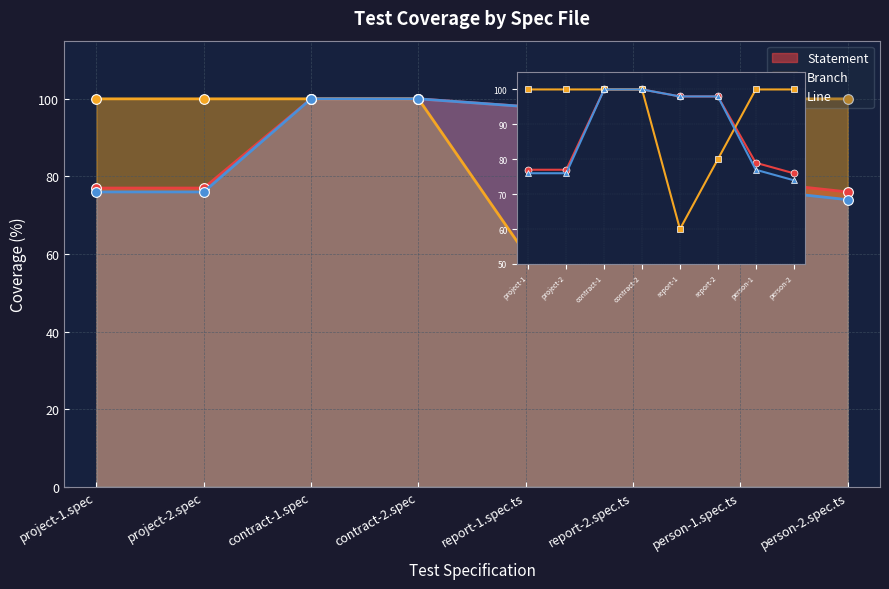

Does the chart have visible grid lines?

Yes